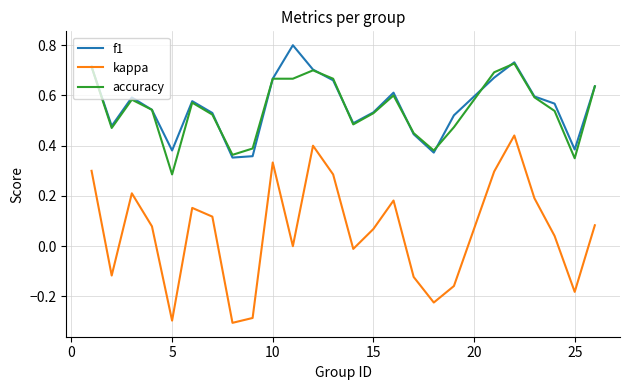

List the series in order of their peak value, lowest first.

kappa, accuracy, f1